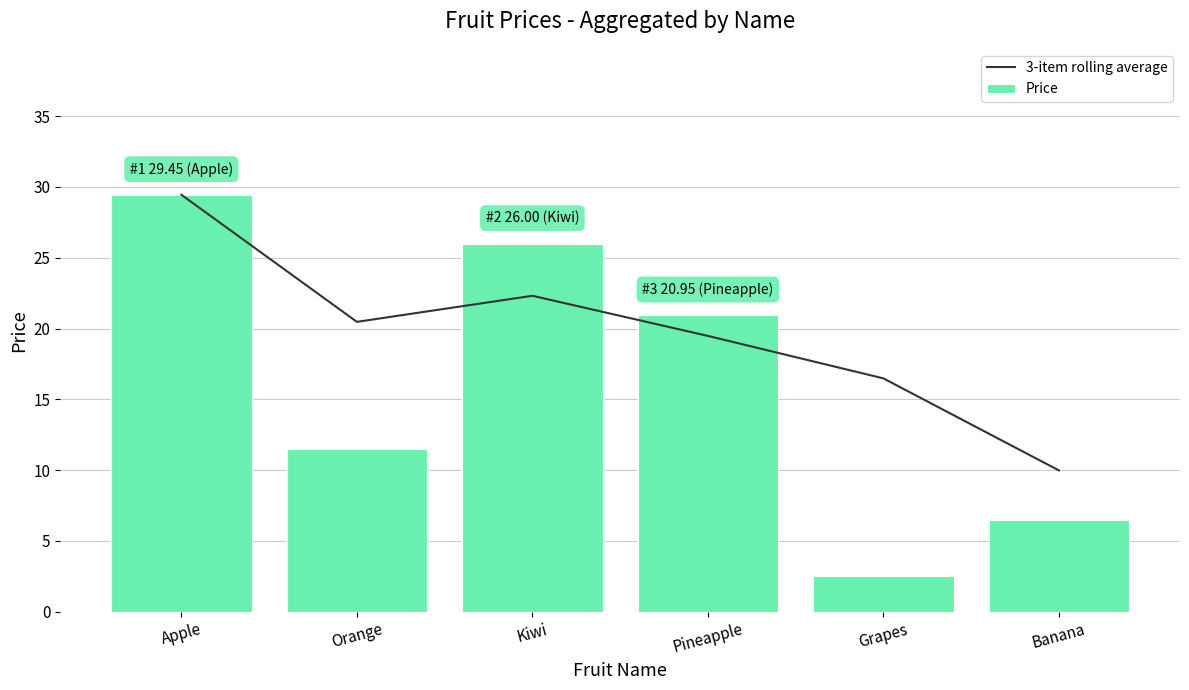

Where does the Price series first go above 20?

Apple